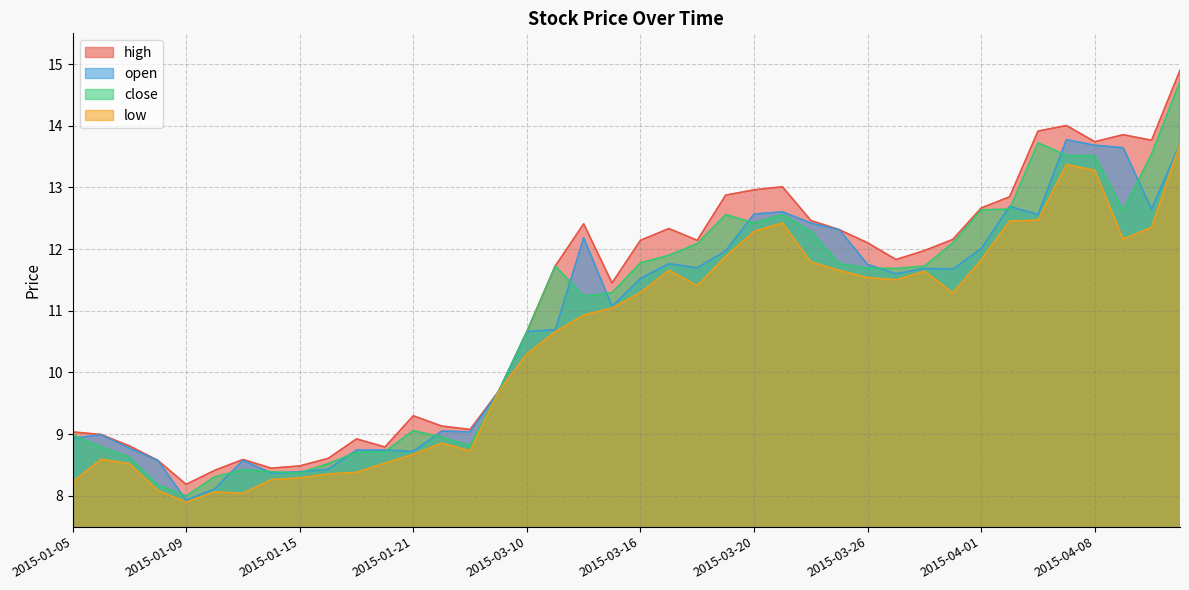

True or false: open has a value of 3.6 at 2015-03-20.

False